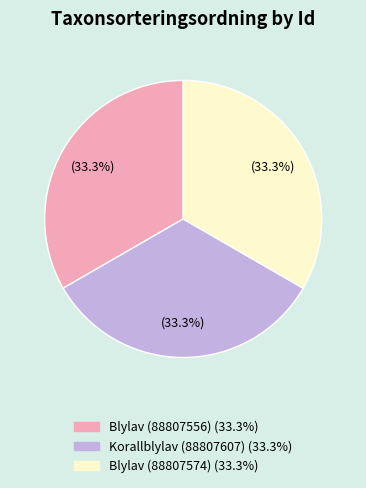

Count the number of slices in the pie.

3